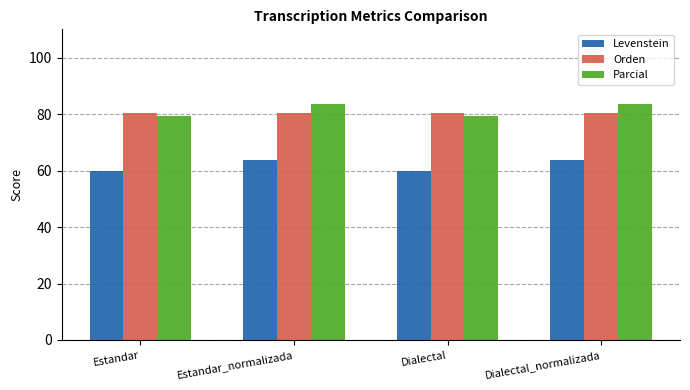

Which series has the largest range (max minus min)?

Parcial